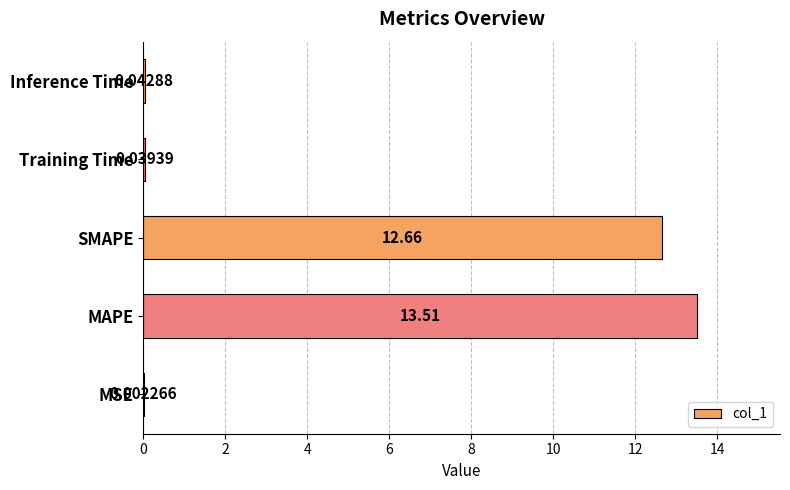

Which label corresponds to the largest value in the chart?

MAPE